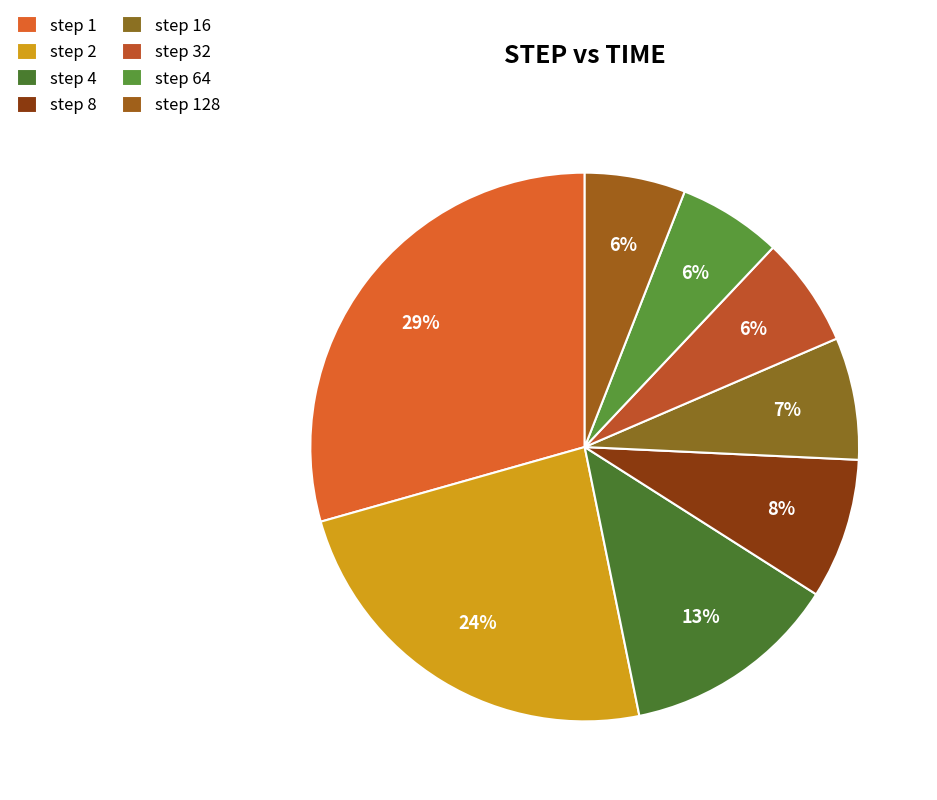

How many slices are in this pie chart?

8